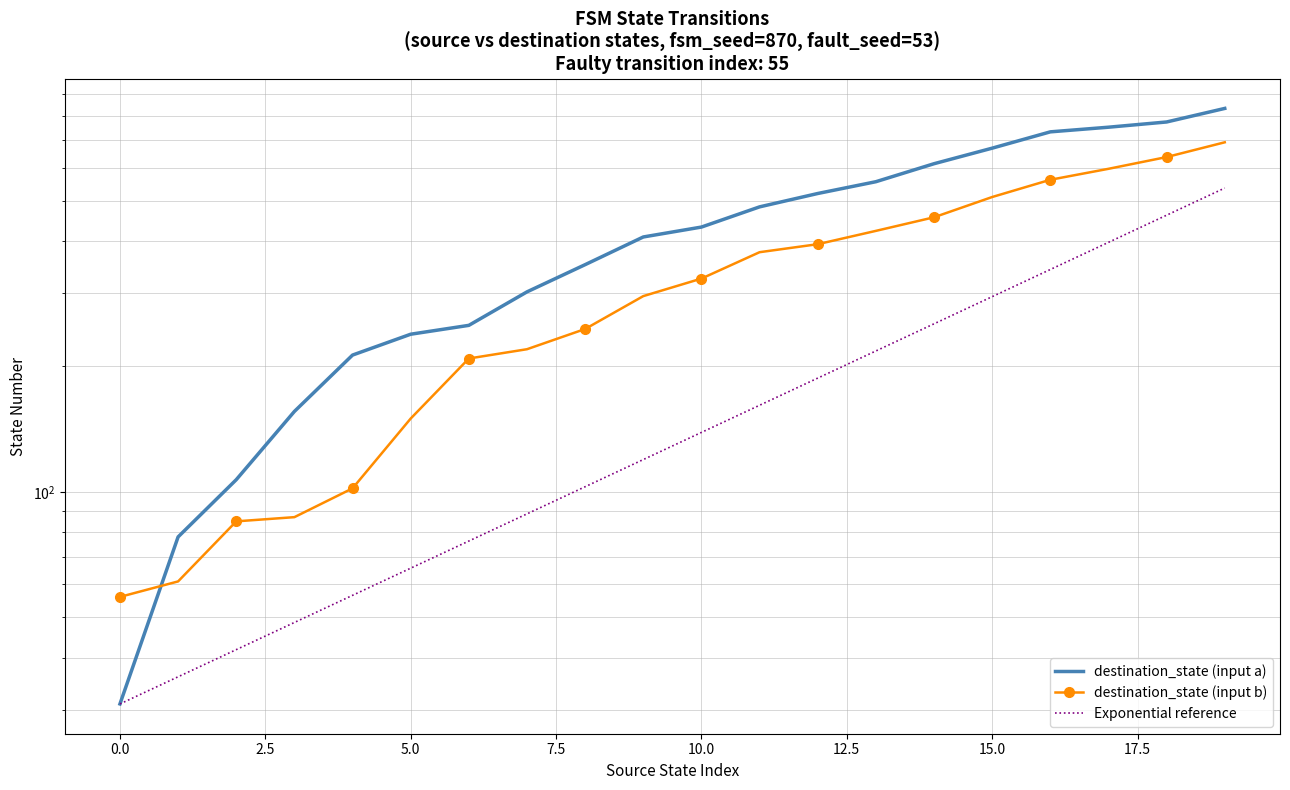

Where is destination_state (input b) nearest to the value 373?

11